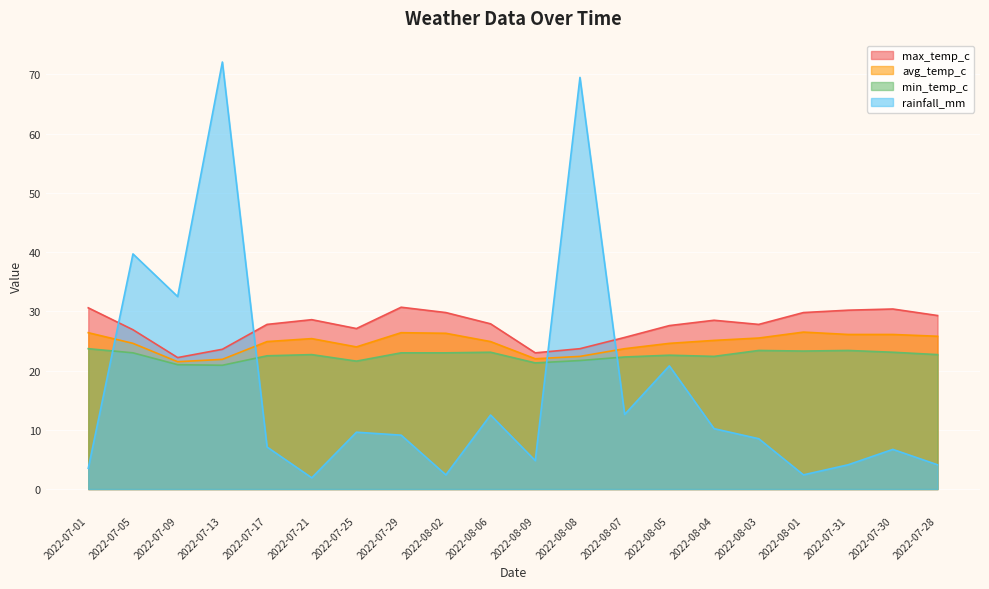

What is the total value across all series at 2022-08-01?

82.0